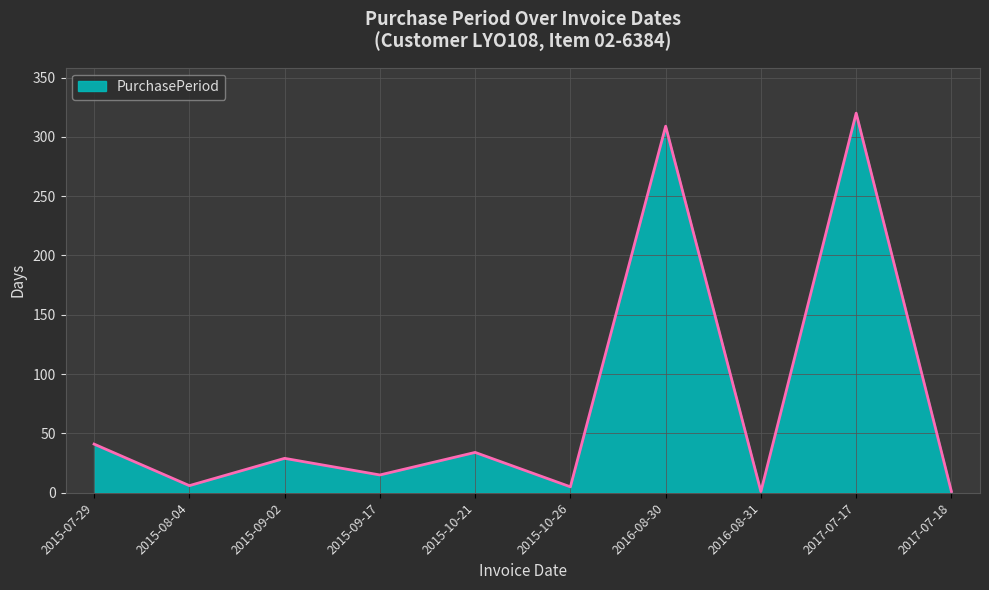

Is it true that the value at 2015-10-21 is 56?

False